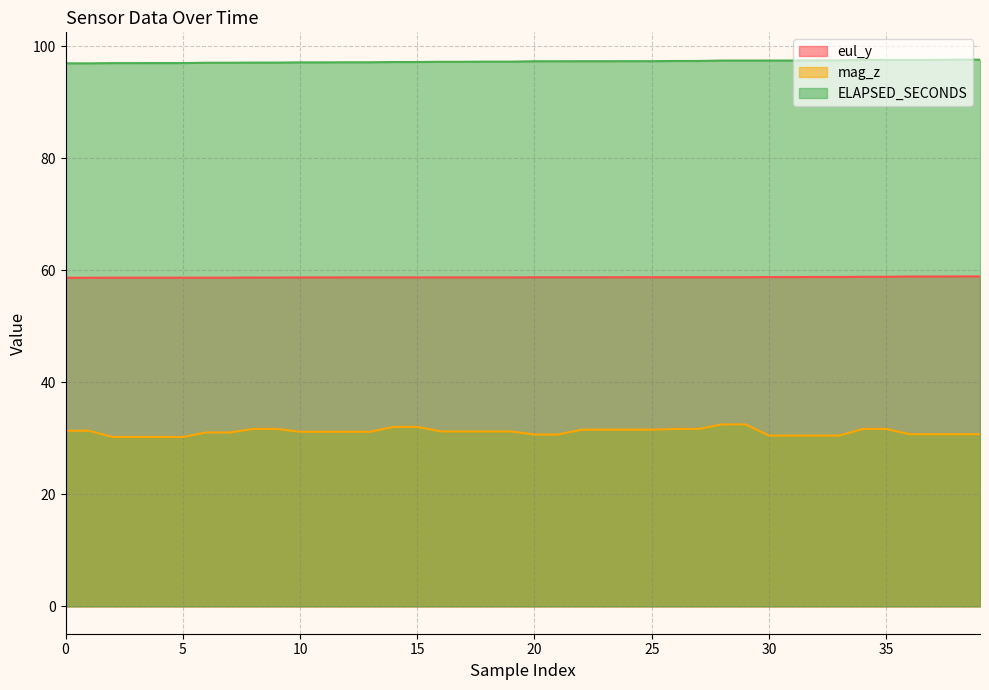

What is the value of the ELAPSED_SECONDS point at the 39th from the left?

97.6